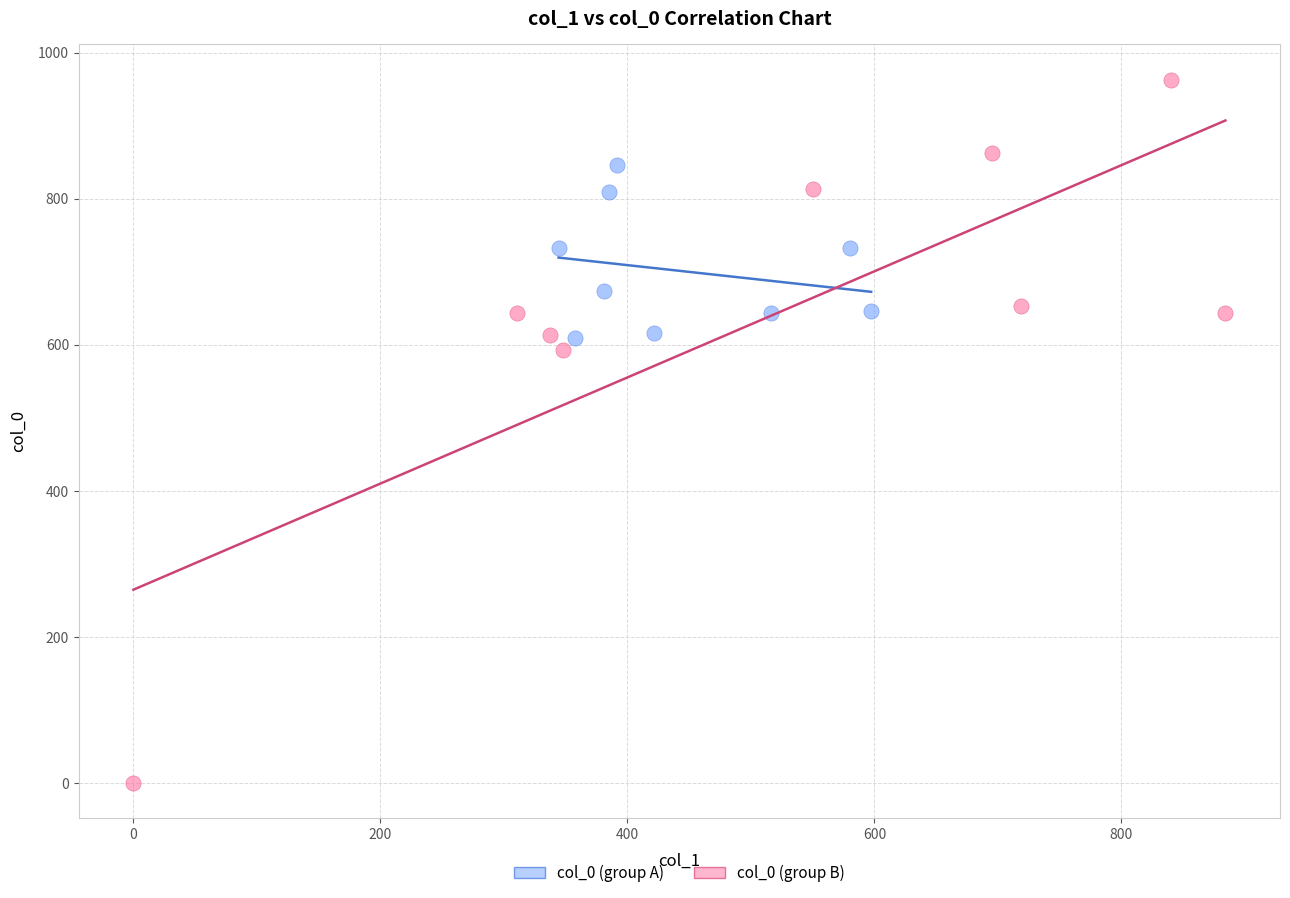

Which series contains the lowest Y value?

col_0 (group B)